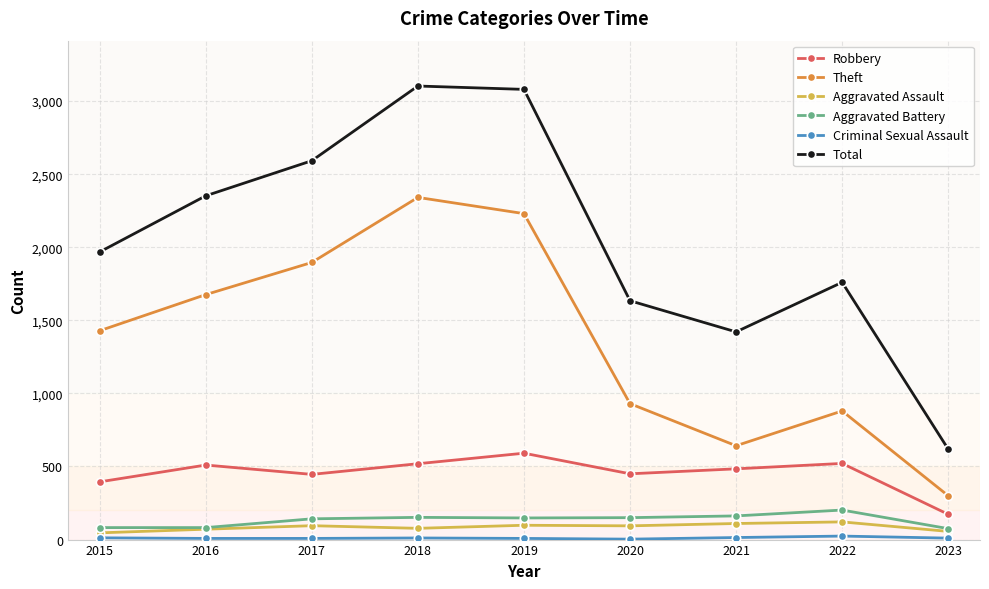

What is the greatest value displayed?

3103